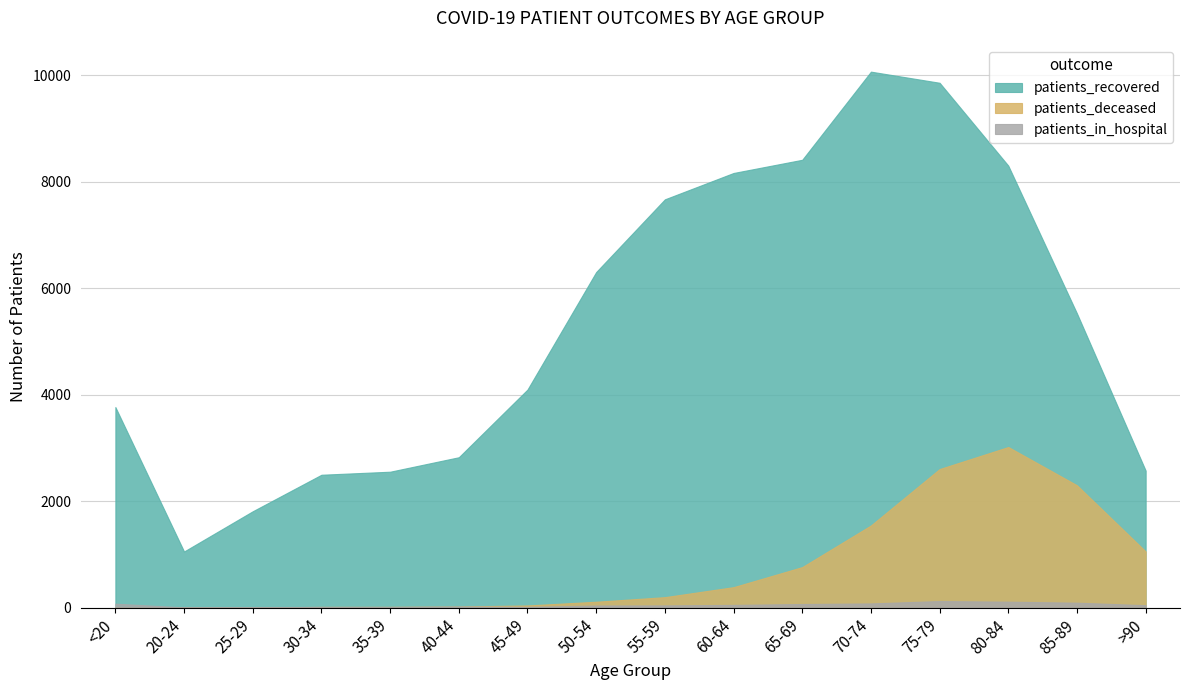

Where does the patients_deceased series first go above 198?

60-64